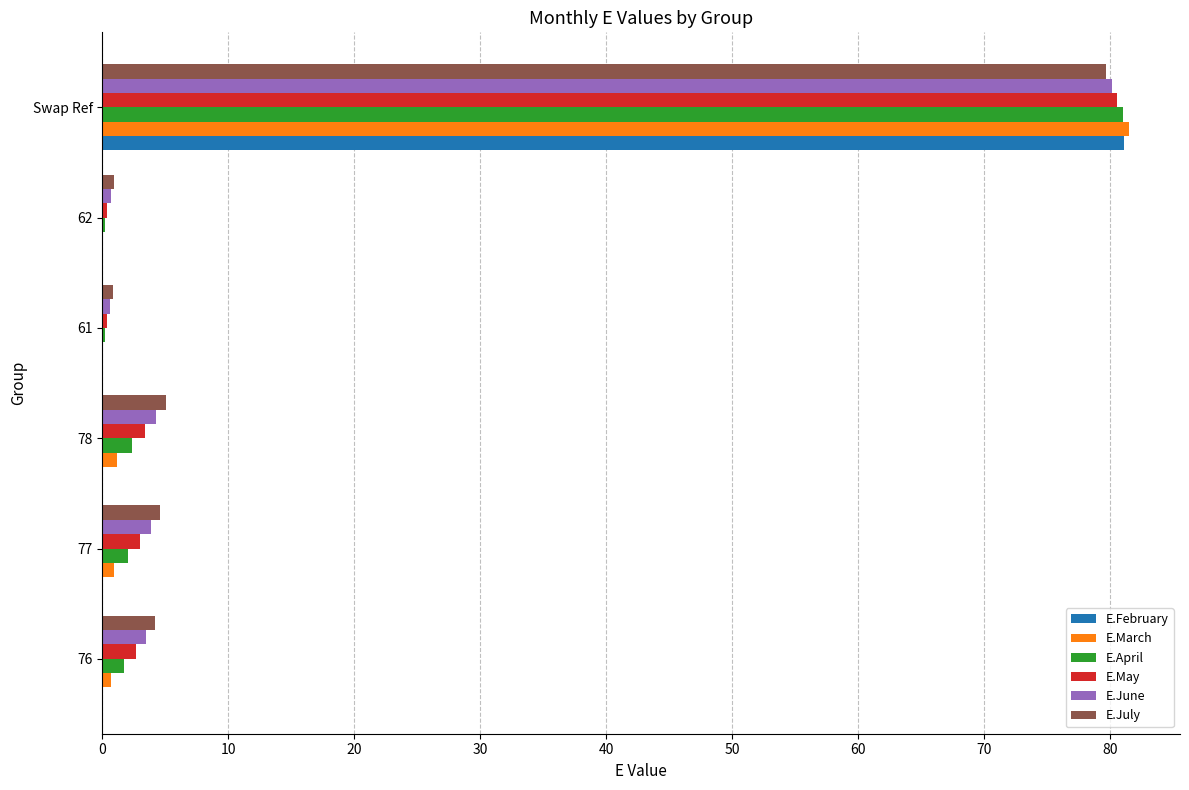

True or false: E.March has a value of 44.3 at Swap Ref.

False